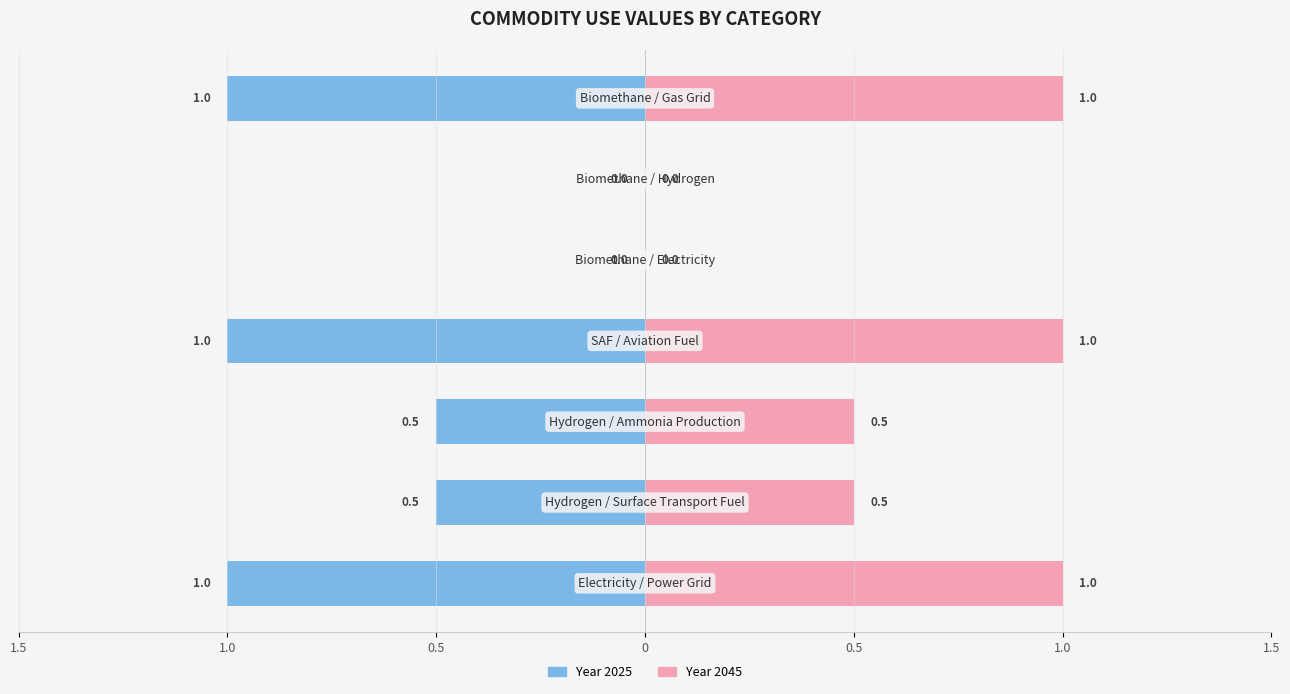

What is the difference between the maximum and minimum values in the 2045 series?

1.0